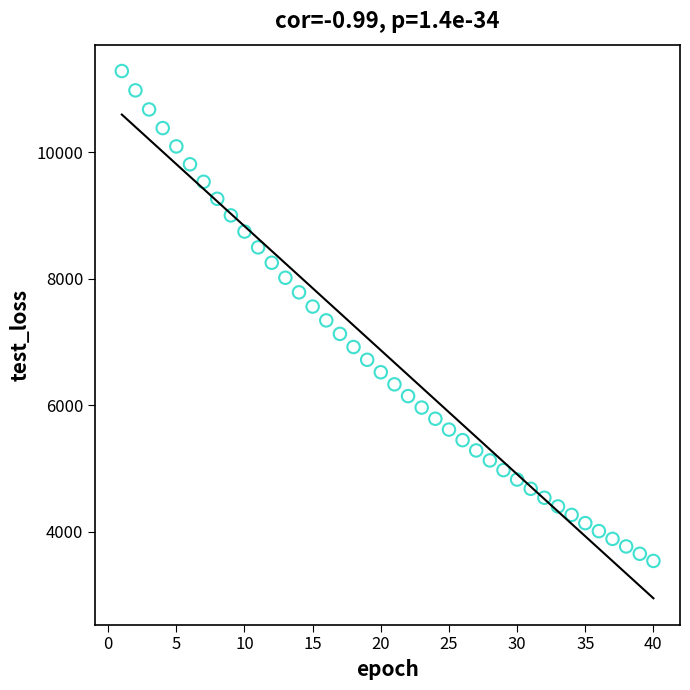

What is the range of Y values (max minus min)?

7747.5